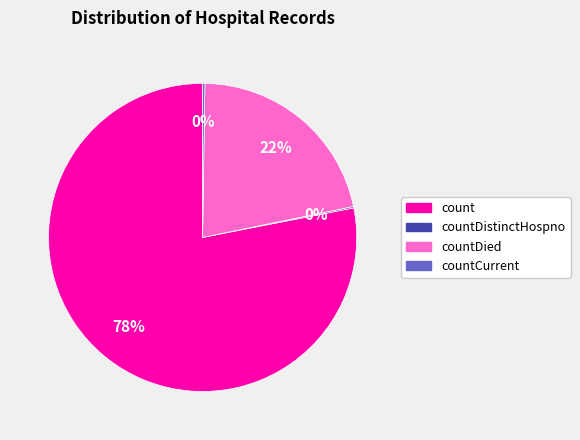

Is there a majority slice in this chart?

Yes